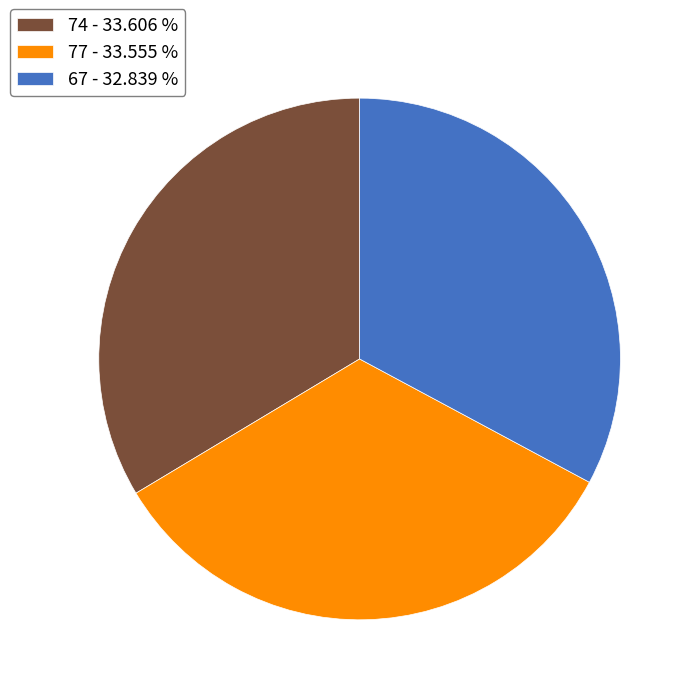

Combined, do 67 - 32.839 % and 77 - 33.555 % account for over 50%?

Yes